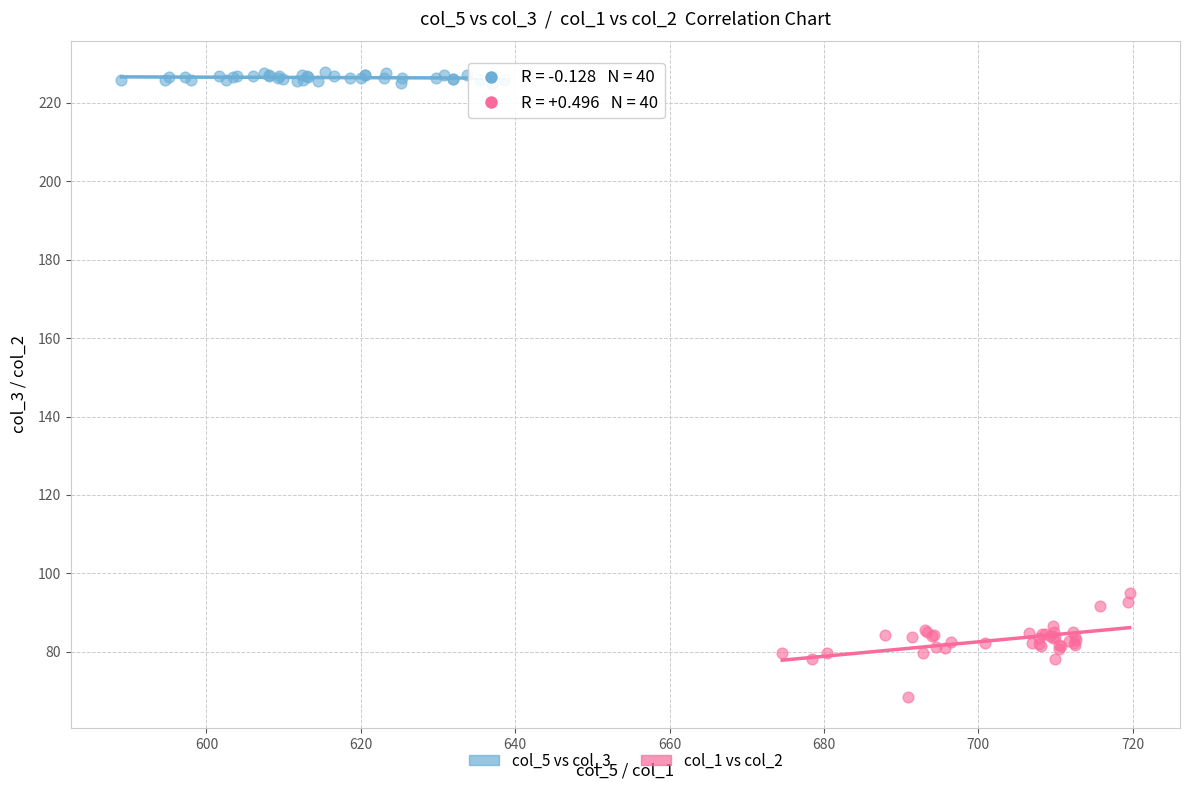

Which series reaches the maximum Y coordinate?

col_5 vs col_3